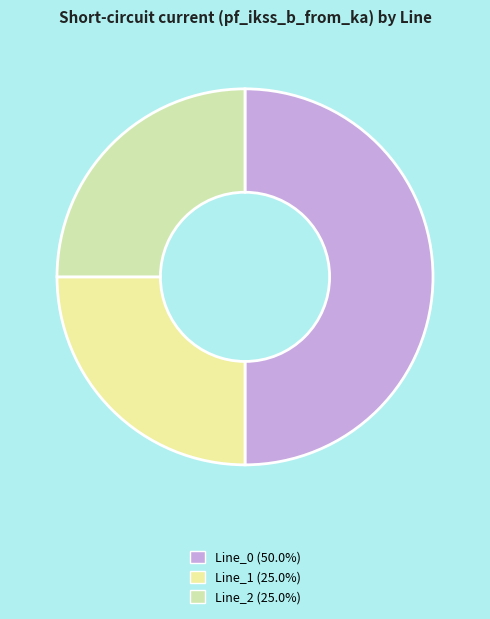

Is Line_0 the majority of the pie?

Yes